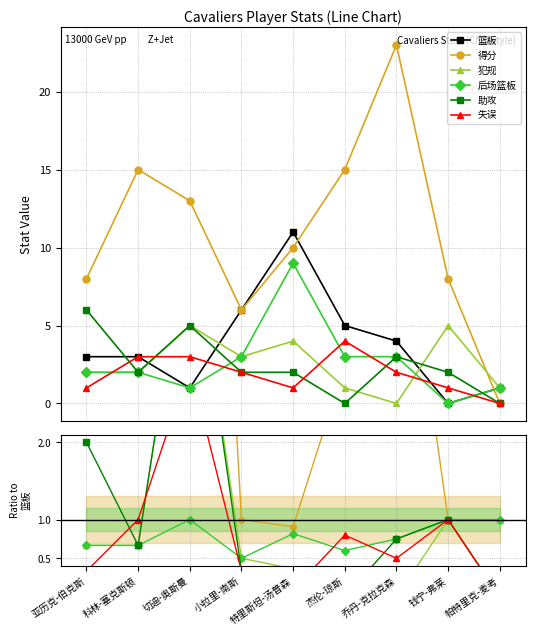

Between which two adjacent categories do 篮板 and 犯规 first intersect?

科林-塞克斯顿 and 切迪-奥斯曼